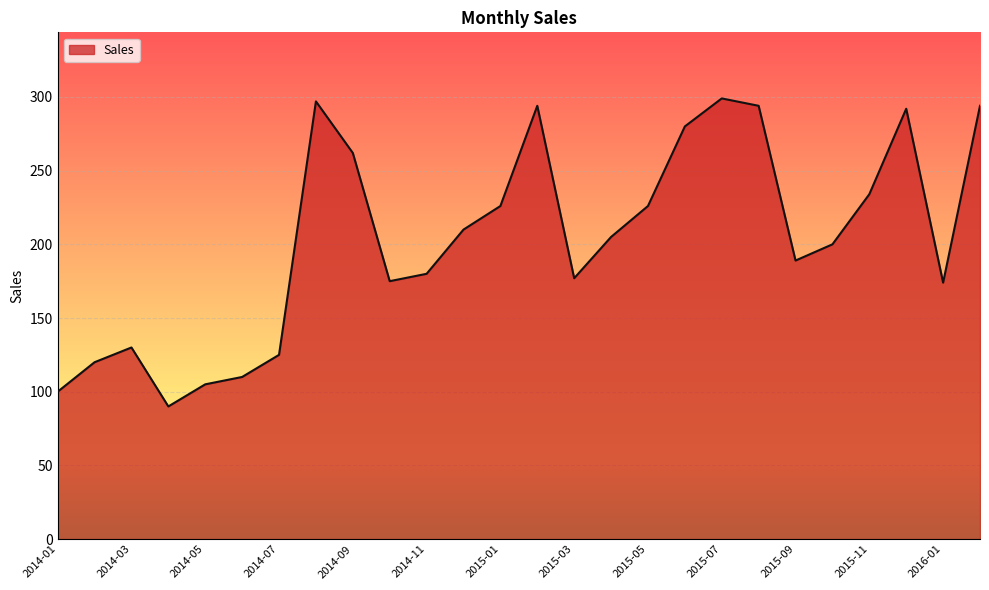

True or false: the data has more than 0 interior local peaks.

True